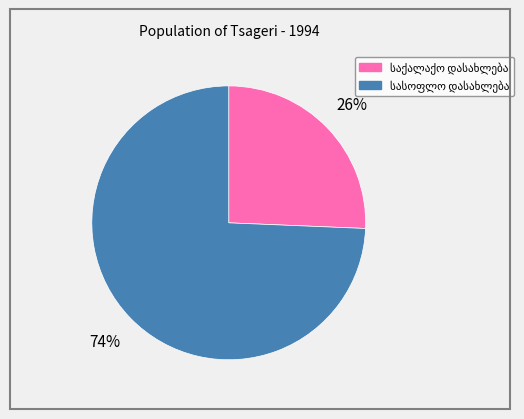

Does any single category account for the majority?

Yes